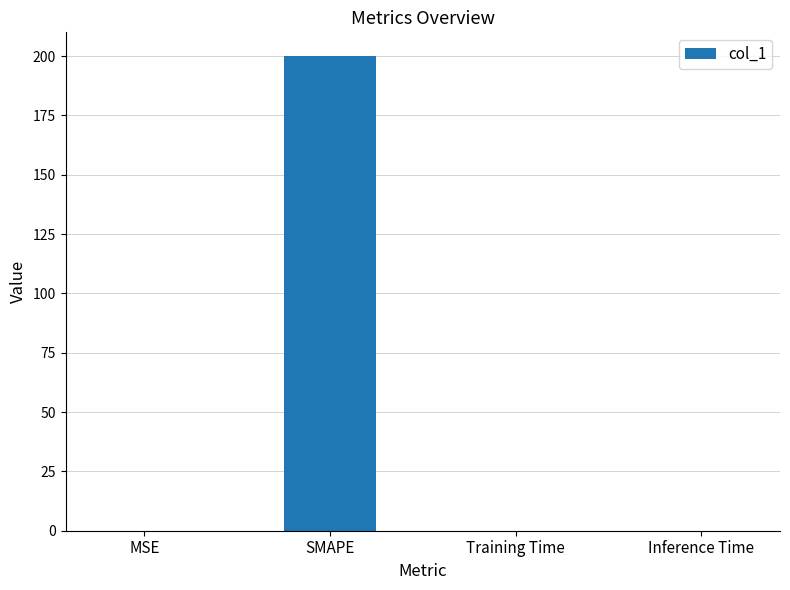

The chart shows a value of 0.0 at Training Time. True or false?

True